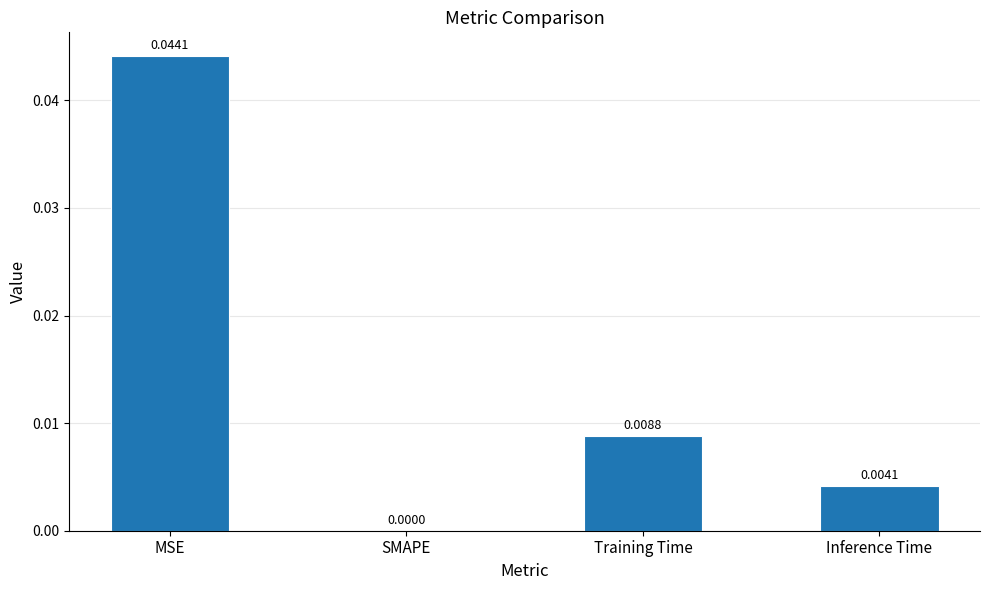

Which label corresponds to the largest value in the chart?

MSE